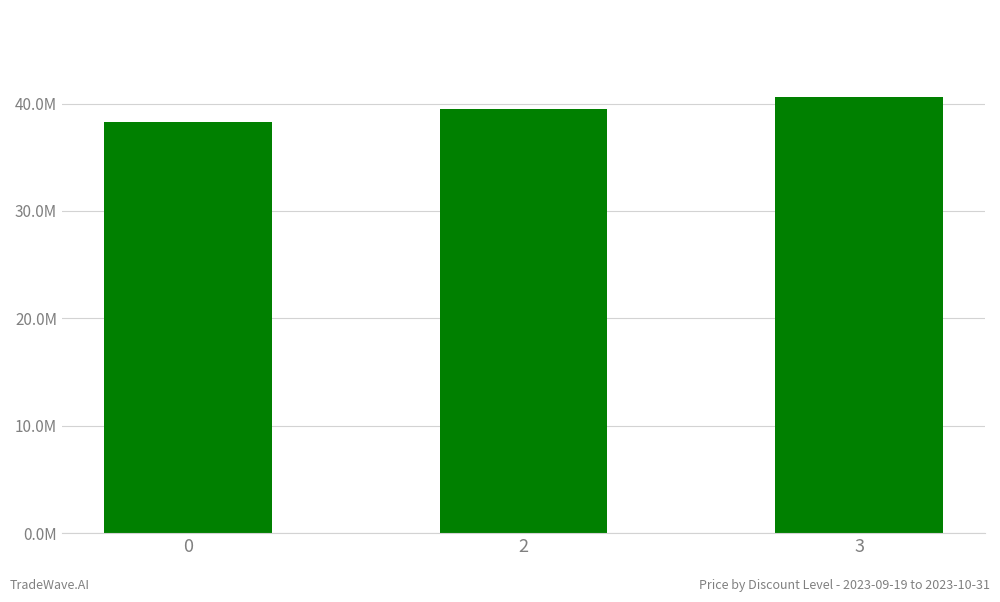

What is the difference between the values at 2 and 0?

1156283